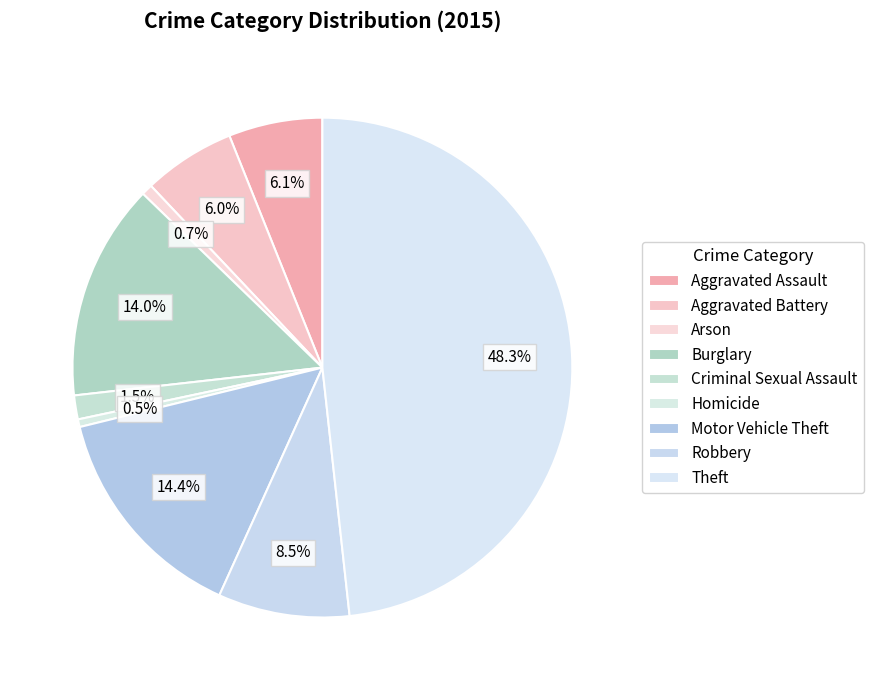

True or false: Theft accounts for 48% of the total.

True